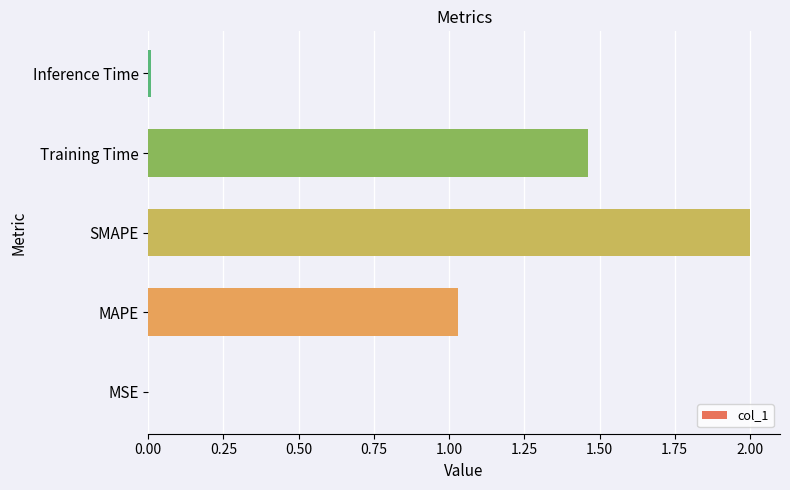

What is the maximum value shown in the chart?

2.0